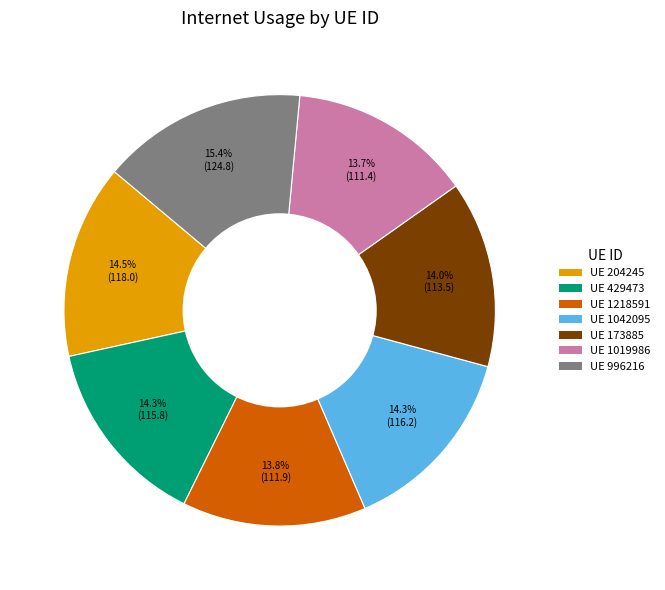

Does any single category account for the majority?

No